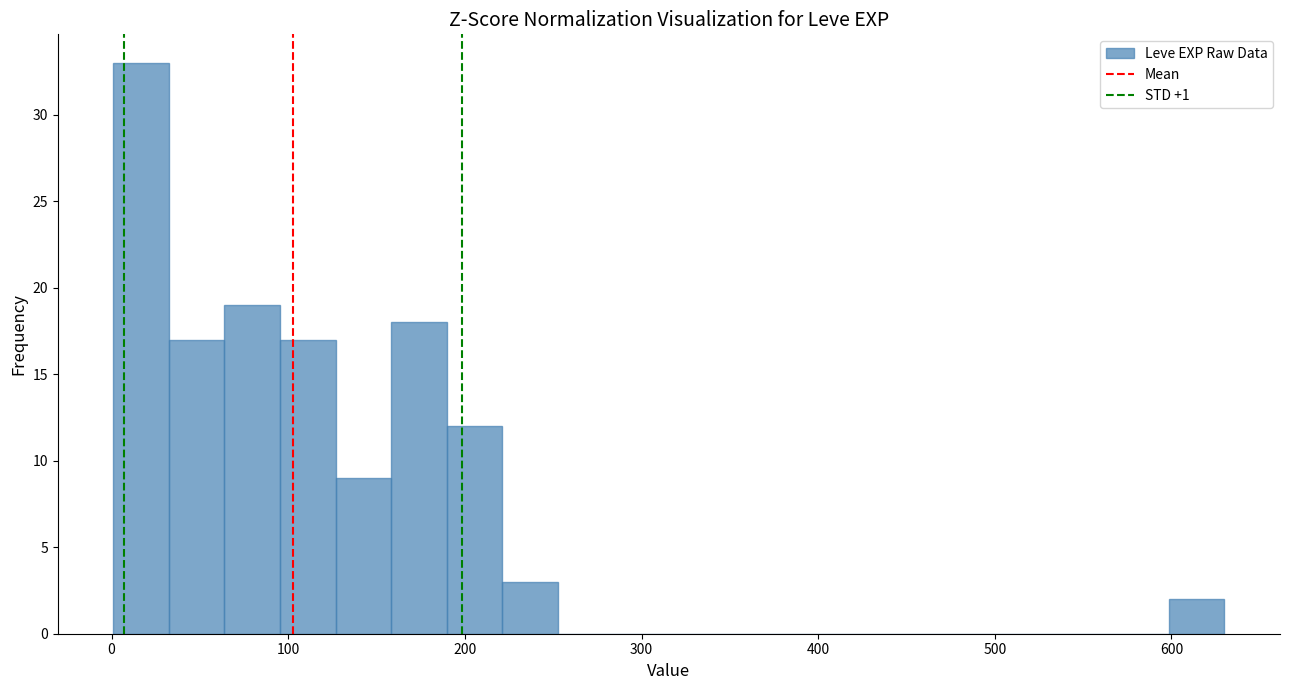

Read against the x-axis, roughly where is the centre of the tallest bar?

20